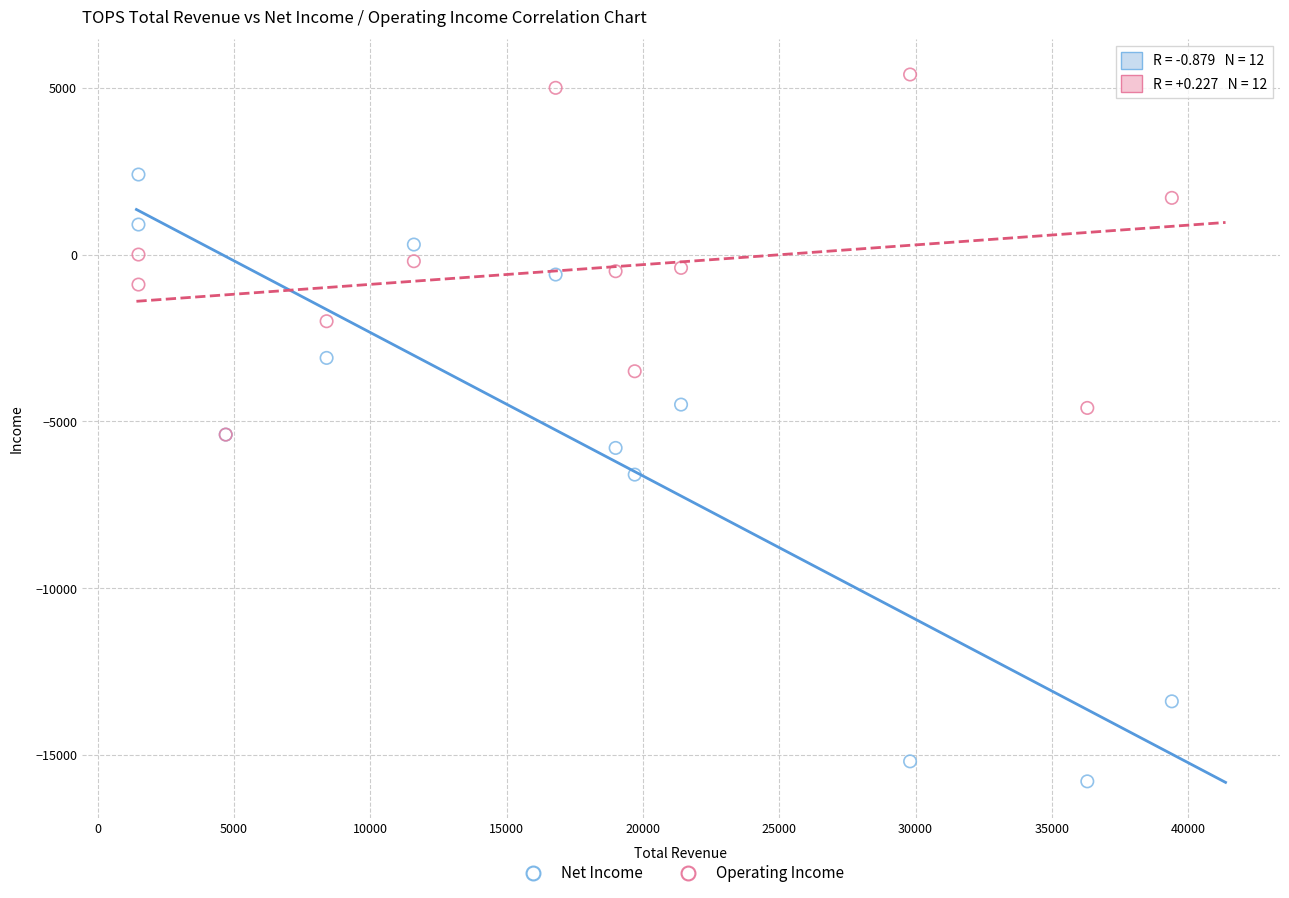

What are all the series names shown in the legend?

Net Income, Operating Income